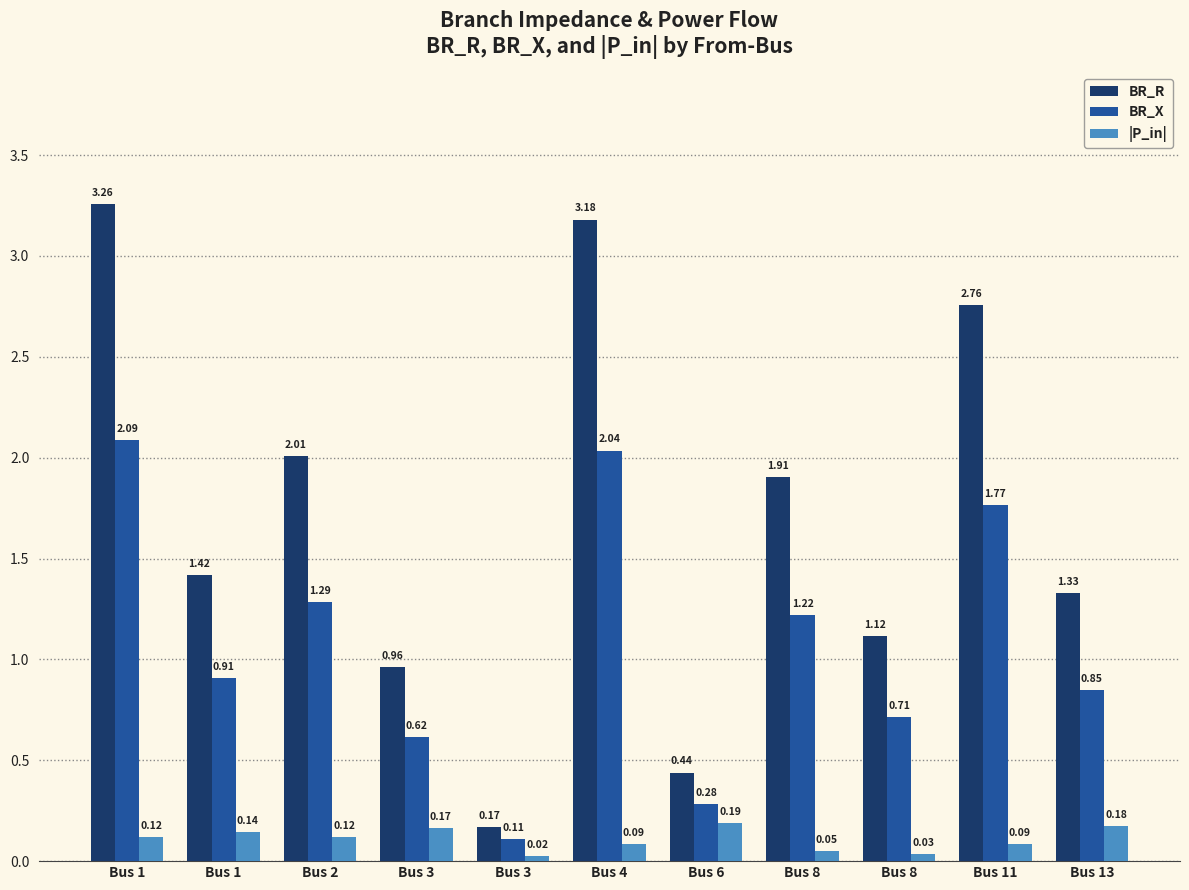

Where does the BR_R series first go above 1?

Bus 1